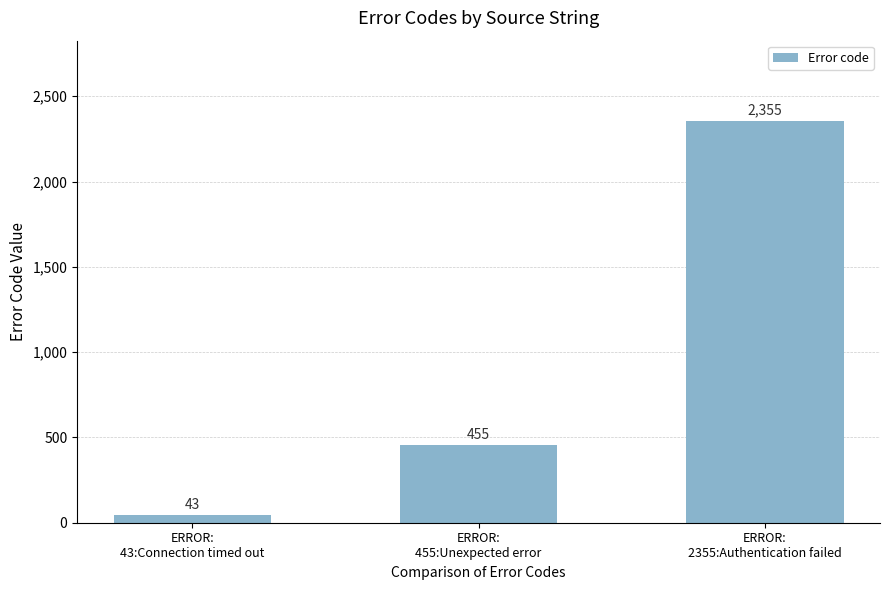

Rank the categories by value from lowest to highest.

ERROR:
43:Connection timed out, ERROR:
455:Unexpected error, ERROR:
2355:Authentication failed